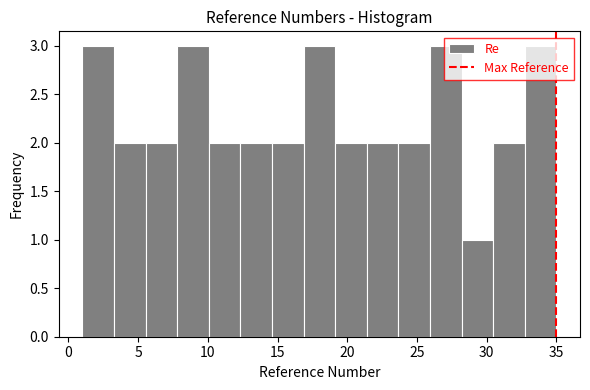

Reading left to right, list every bar in this chart as the range it spans on the x-axis followed by its height. Neither the bar edges nor the heights are printed on the chart, so give them approximately, as read against the axes.

1.0 to 3.5: 3
3.5 to 5.5: 2
5.5 to 8.0: 2
8.0 to 10.0: 3
10.0 to 12.5: 2
12.5 to 14.5: 2
14.5 to 17.0: 2
17.0 to 19.0: 3
19.0 to 21.5: 2
21.5 to 23.5: 2
23.5 to 26.0: 2
26.0 to 28.0: 3
28.0 to 30.5: 1
30.5 to 32.5: 2
32.5 to 35.0: 3